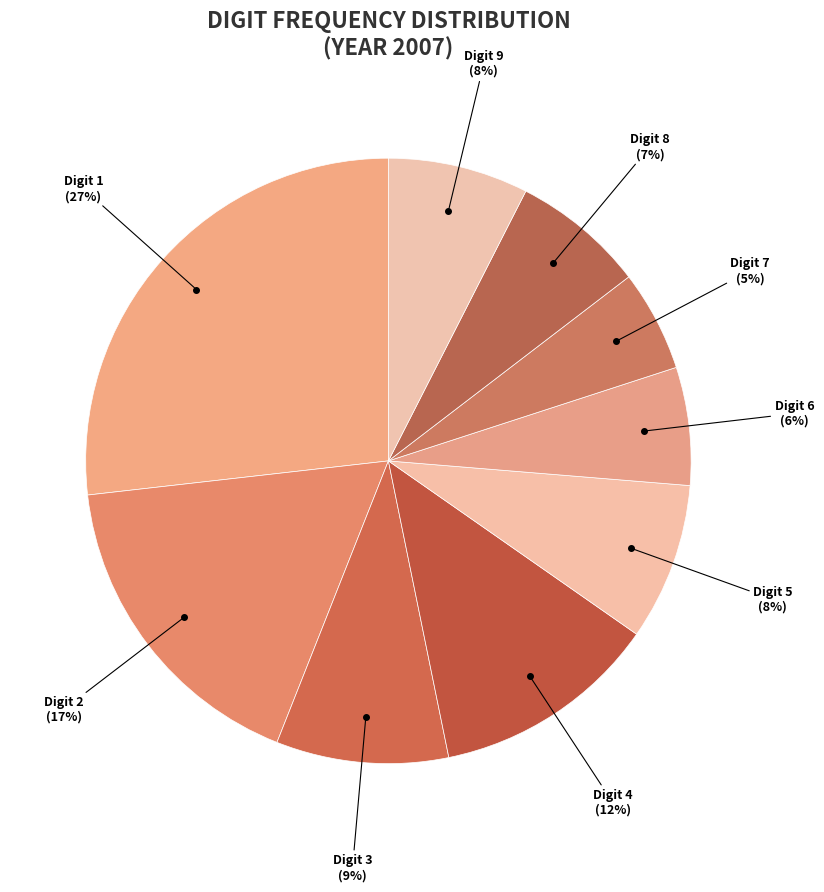

Is it true that Digit 7 is 5% of the pie?

True